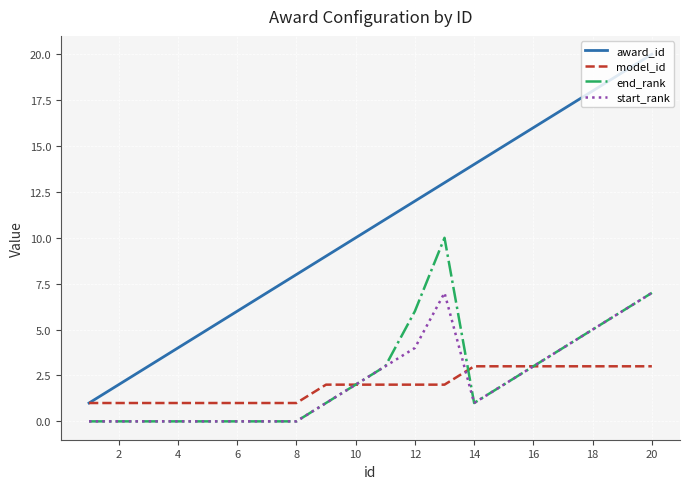

True or false: end_rank and award_id cross at least once.

False